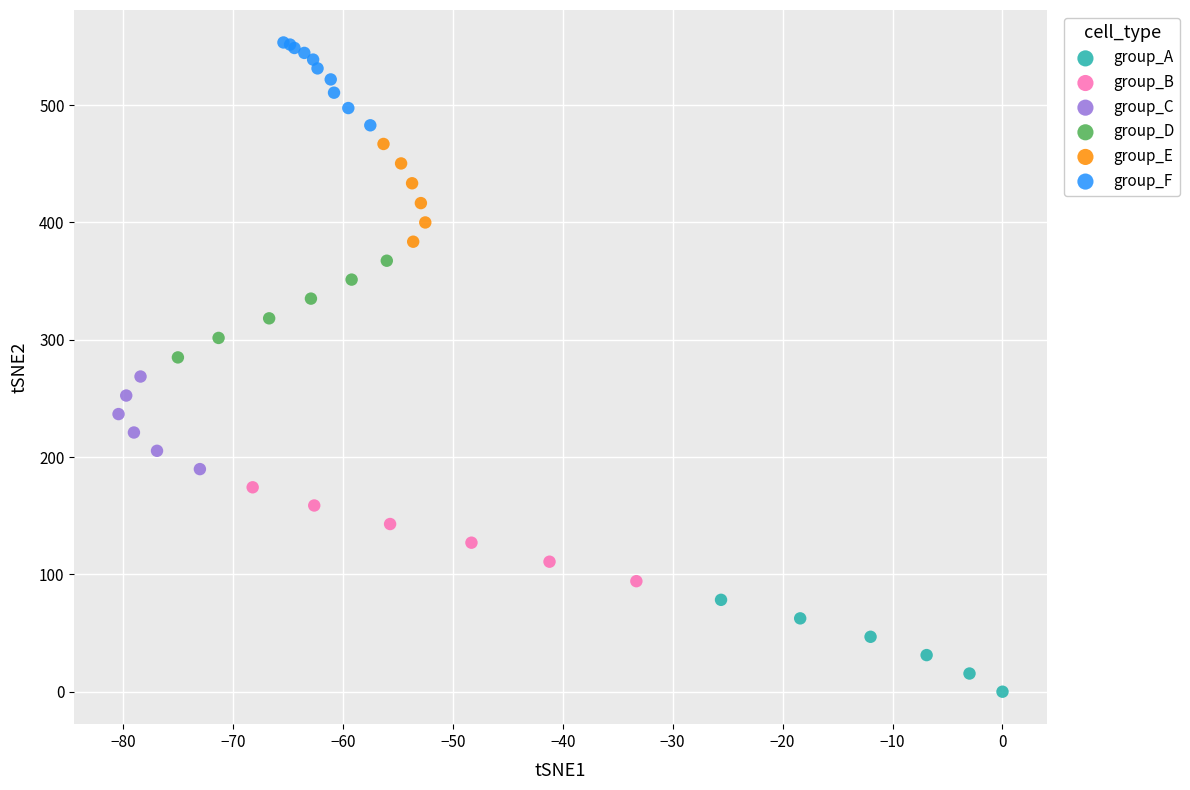

What are all the series names shown in the legend?

group_A, group_B, group_C, group_D, group_E, group_F